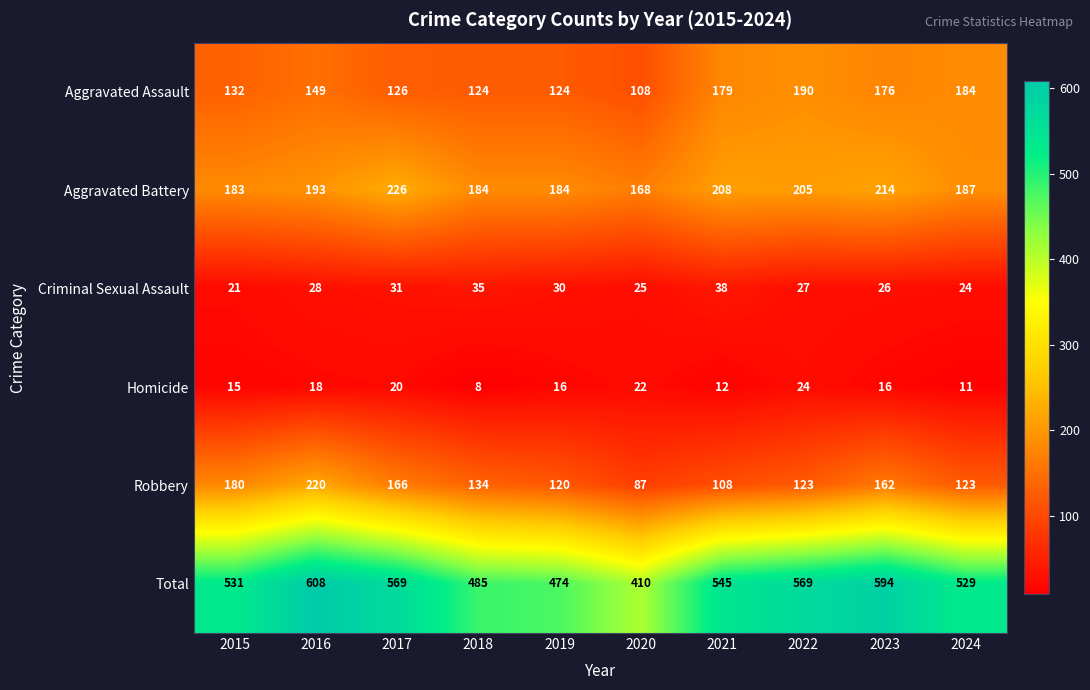

What is the total value across all series at 2021?

1090